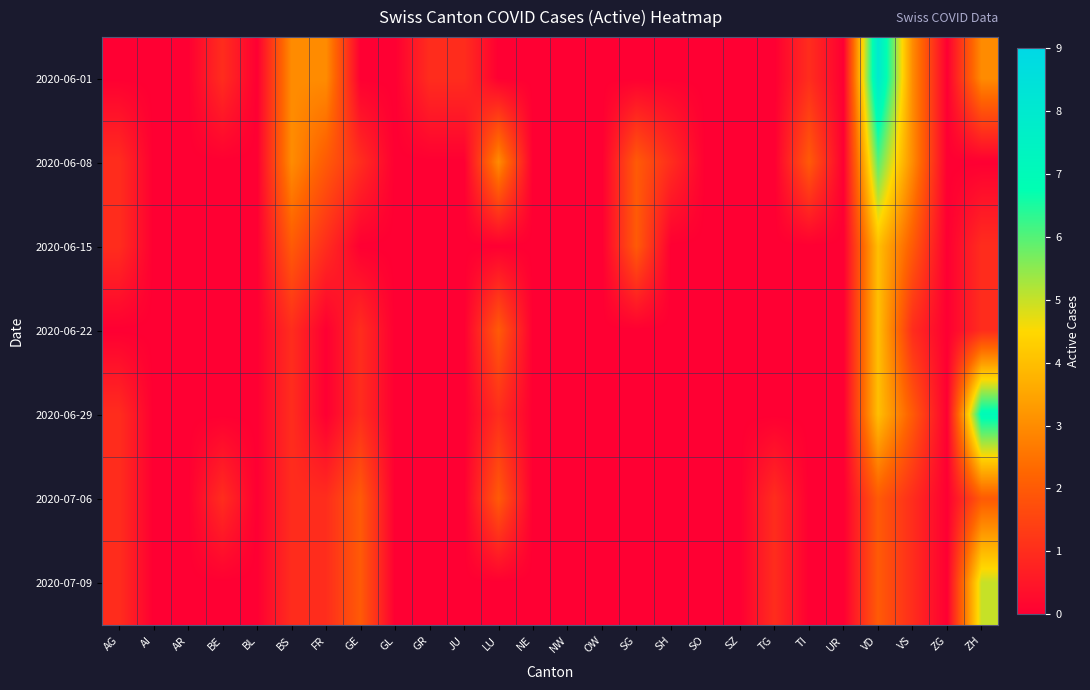

Reading left to right, extract all data points from this chart.

2020-06-01: AG=0	AI=0	AR=0	BE=1	BL=0	BS=3	FR=3	GE=0	GL=0	GR=1	JU=1	LU=0	NE=0	NW=0	OW=0	SG=0	SH=0	SO=0	SZ=0	TG=0	TI=1	UR=0	VD=8	VS=3	ZG=0	ZH=3
2020-06-08: AG=1	AI=0	AR=0	BE=0	BL=0	BS=3	FR=2	GE=1	GL=0	GR=0	JU=0	LU=3	NE=0	NW=0	OW=0	SG=2	SH=1	SO=0	SZ=0	TG=0	TI=2	UR=0	VD=6	VS=3	ZG=0	ZH=0
2020-06-15: AG=1	AI=0	AR=0	BE=0	BL=0	BS=2	FR=1	GE=0	GL=0	GR=0	JU=0	LU=0	NE=0	NW=0	OW=0	SG=2	SH=0	SO=0	SZ=0	TG=0	TI=0	UR=0	VD=4	VS=2	ZG=0	ZH=1
2020-06-22: AG=0	AI=0	AR=0	BE=0	BL=0	BS=1	FR=0	GE=1	GL=0	GR=0	JU=0	LU=2	NE=0	NW=0	OW=0	SG=0	SH=0	SO=0	SZ=0	TG=0	TI=0	UR=0	VD=4	VS=1	ZG=0	ZH=1
2020-06-29: AG=1	AI=0	AR=0	BE=0	BL=0	BS=1	FR=0	GE=1	GL=0	GR=0	JU=0	LU=1	NE=0	NW=0	OW=0	SG=0	SH=0	SO=0	SZ=0	TG=0	TI=0	UR=0	VD=4	VS=2	ZG=0	ZH=7
2020-07-06: AG=1	AI=0	AR=0	BE=1	BL=0	BS=1	FR=1	GE=2	GL=0	GR=0	JU=0	LU=2	NE=0	NW=0	OW=0	SG=0	SH=0	SO=0	SZ=0	TG=1	TI=0	UR=0	VD=2	VS=1	ZG=0	ZH=2
2020-07-09: AG=1	AI=0	AR=0	BE=0	BL=0	BS=1	FR=1	GE=2	GL=0	GR=0	JU=0	LU=0	NE=0	NW=0	OW=0	SG=0	SH=0	SO=0	SZ=0	TG=1	TI=0	UR=0	VD=2	VS=1	ZG=0	ZH=5